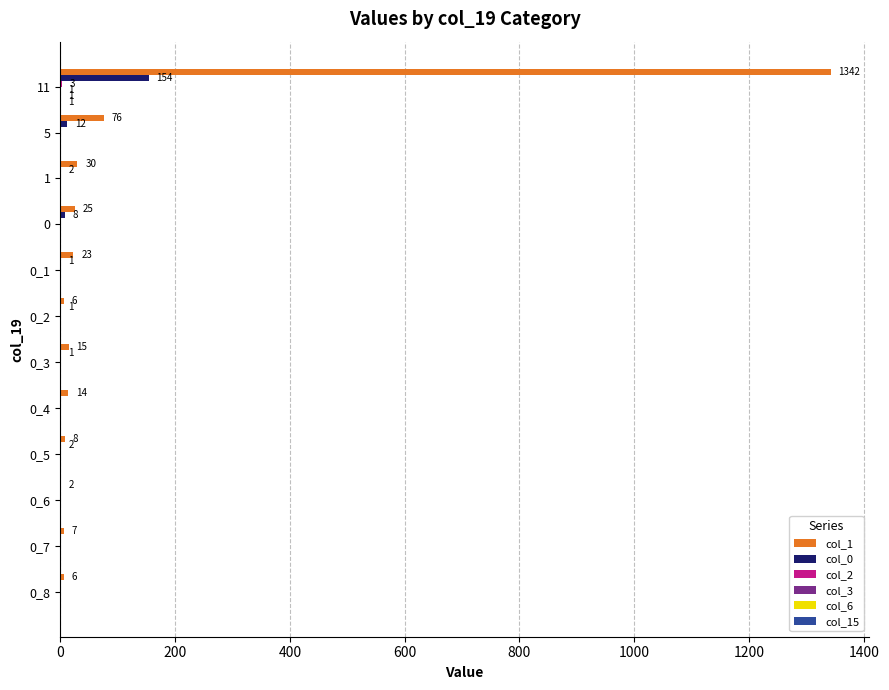

What is the maximum value shown in the chart?

1342